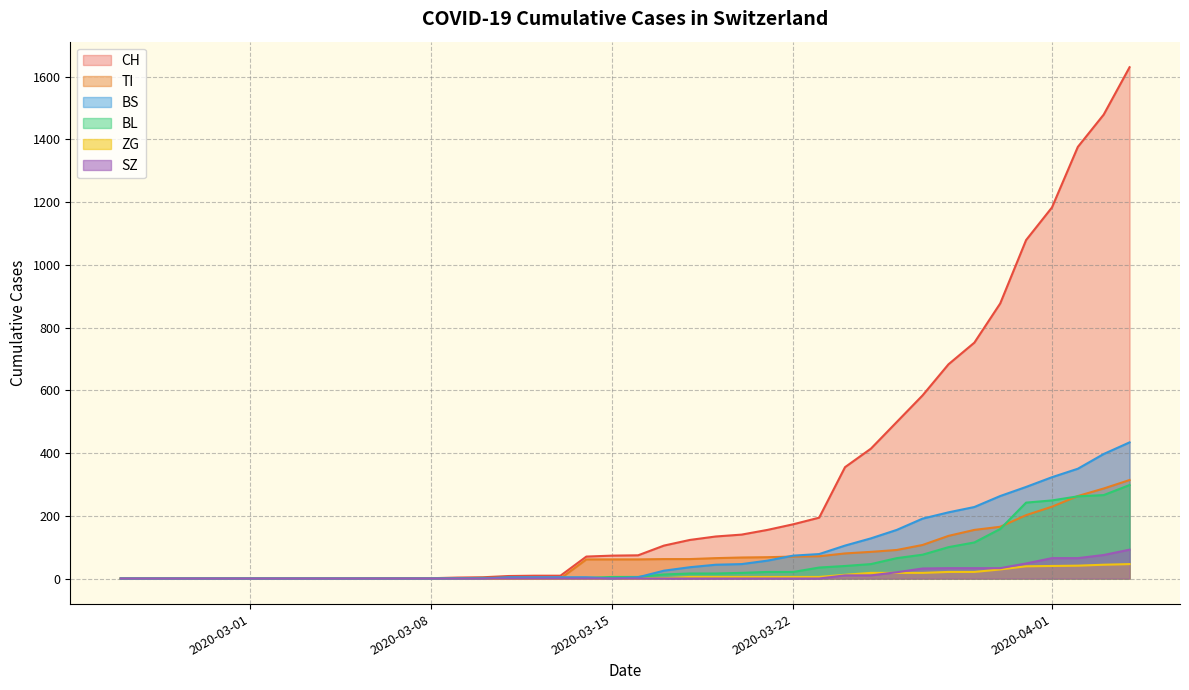

True or false: TI has a value of 0 at 2020-03-08.

True